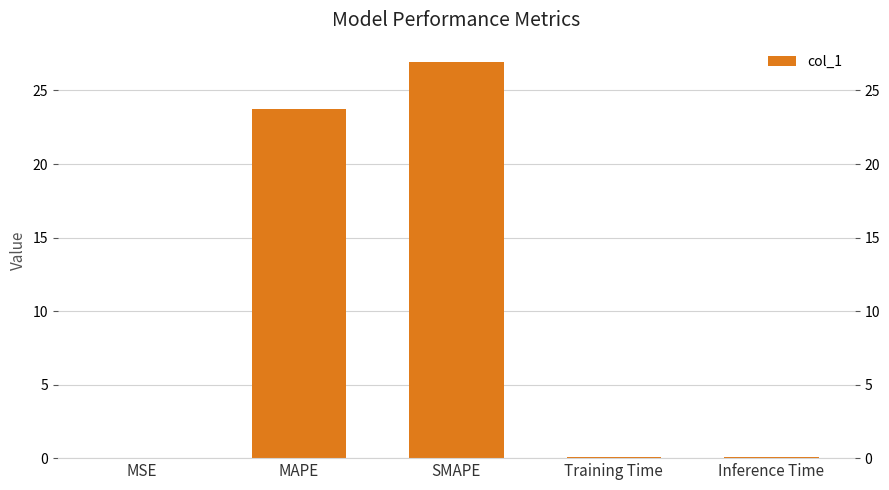

What is the sum of all values?

50.8